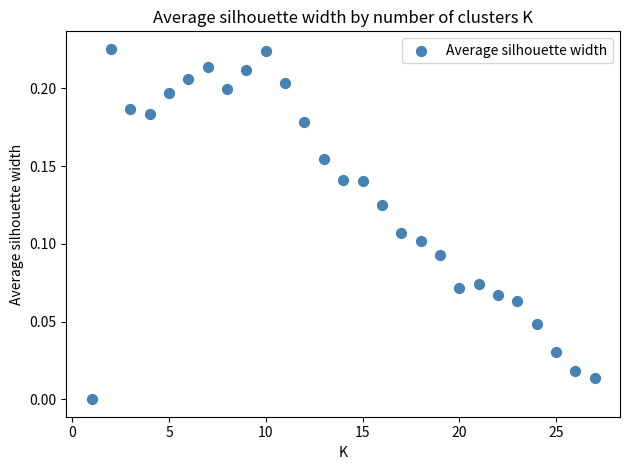

Count the number of points in this scatter plot.

27